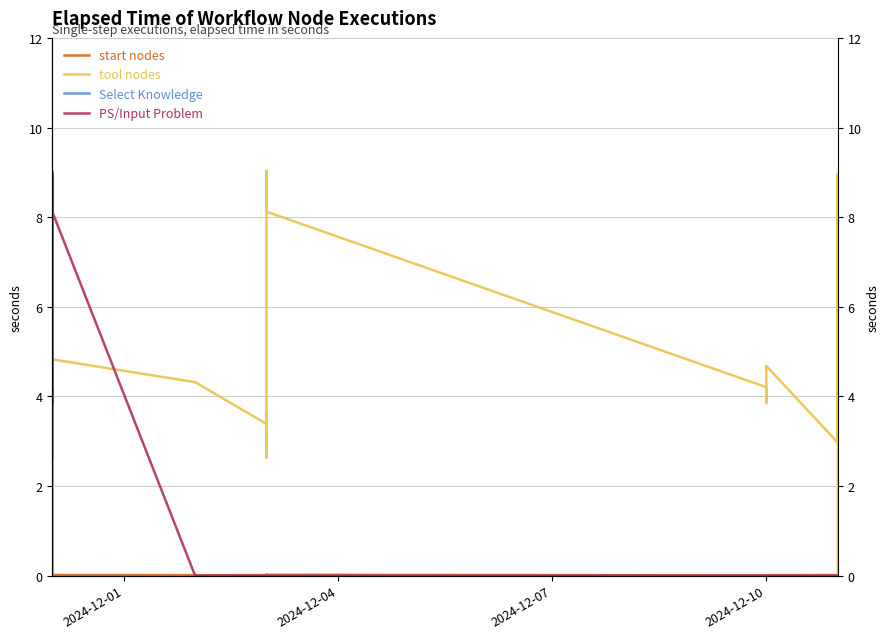

After their last crossing, which series has the higher values: PS/Input Problem or start nodes?

start nodes